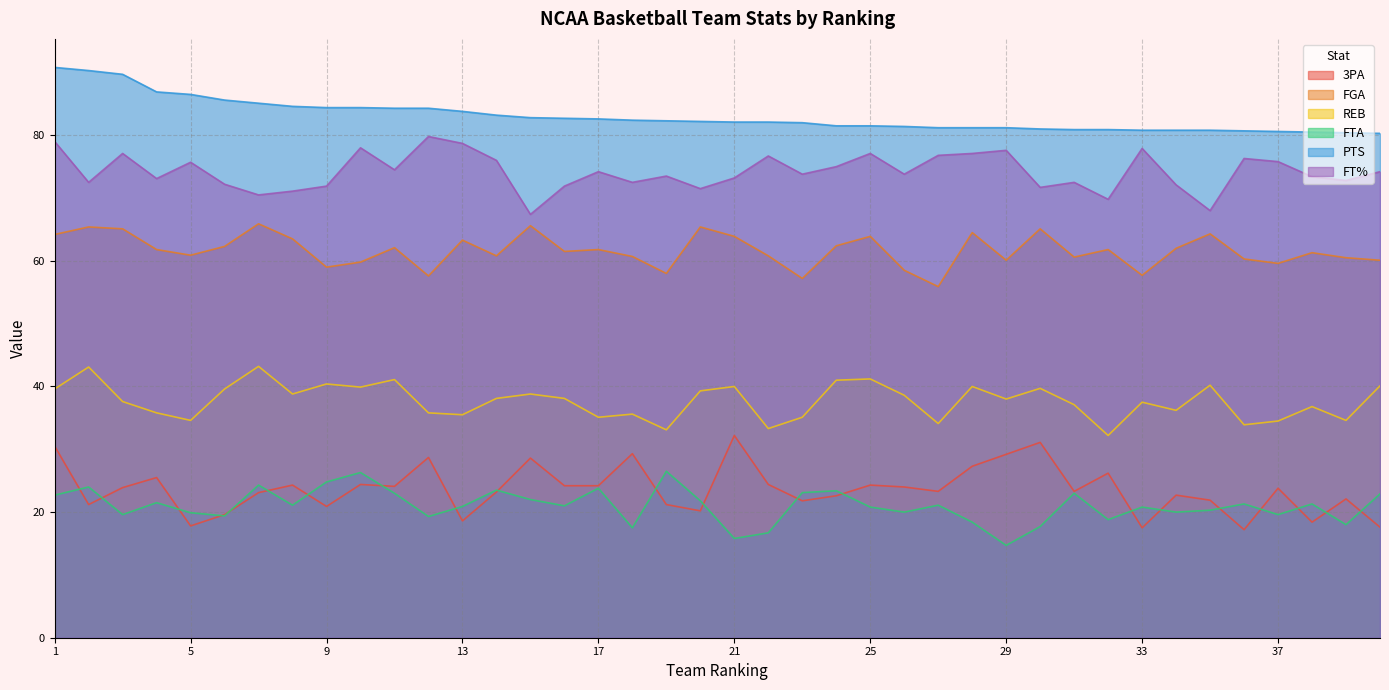

What is the highest value of the 3PA series?

32.2